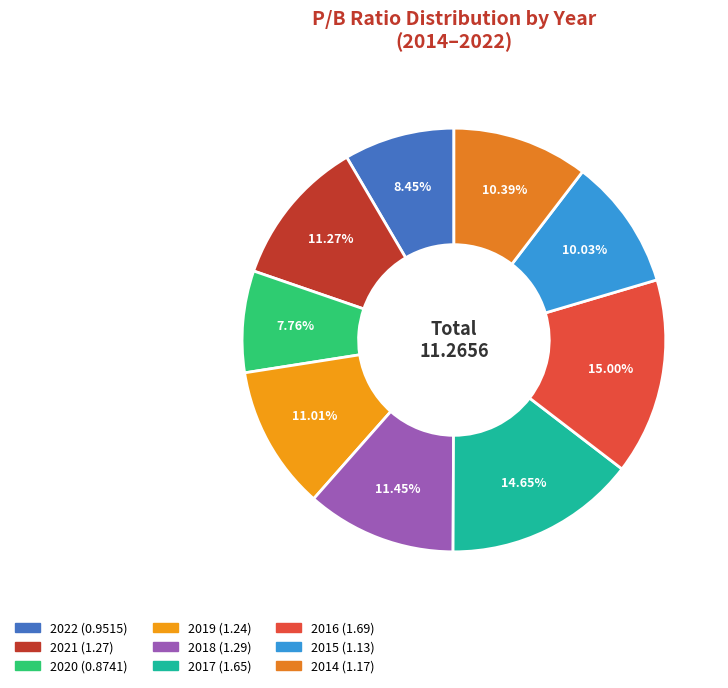

How many segments does this pie chart have?

9